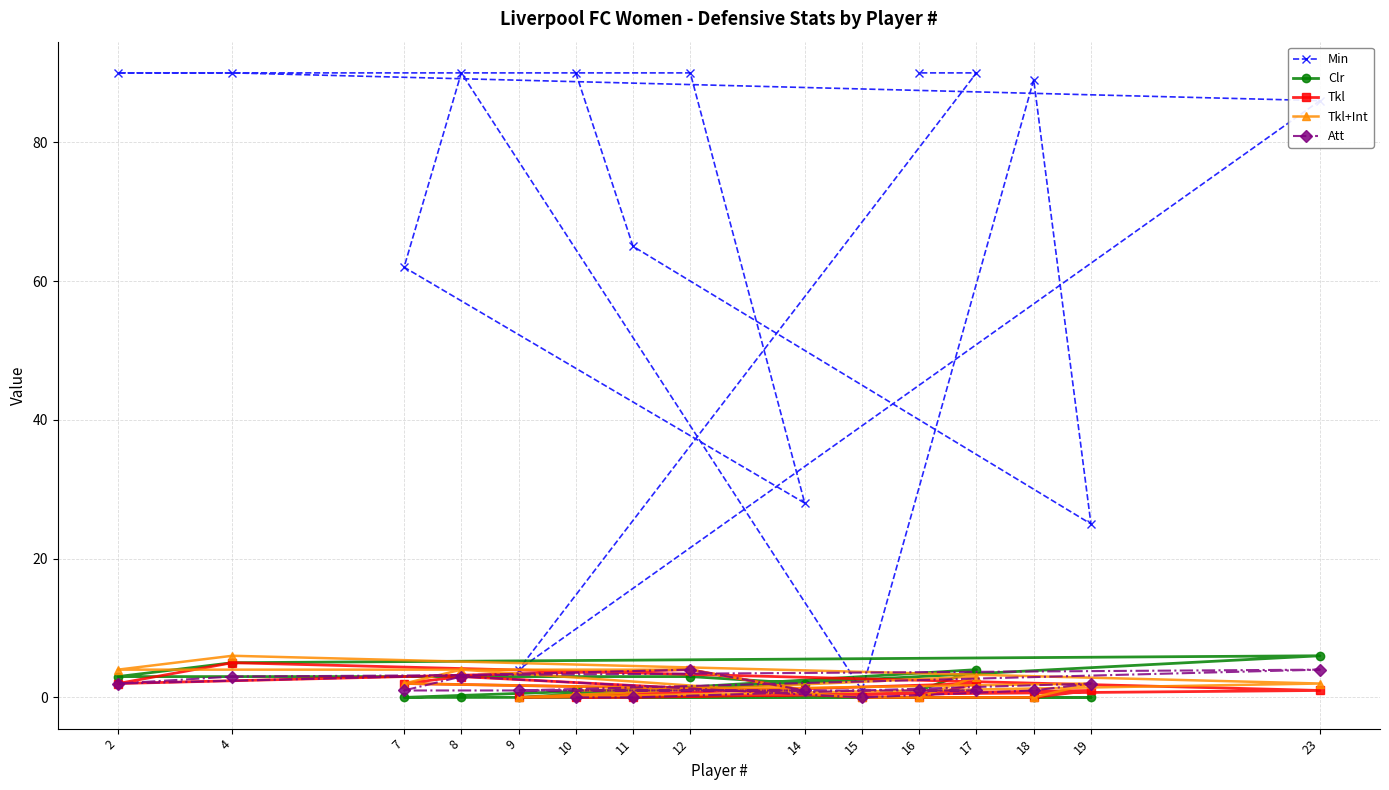

How many data points in Min are less than 89?

7